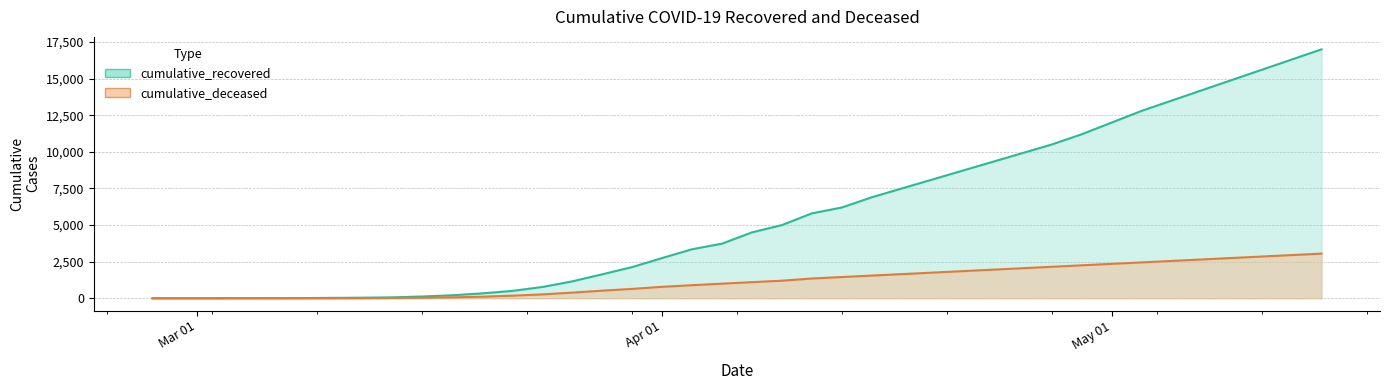

What is the difference between the second highest and second lowest values in the cumulative_recovered series?

16296